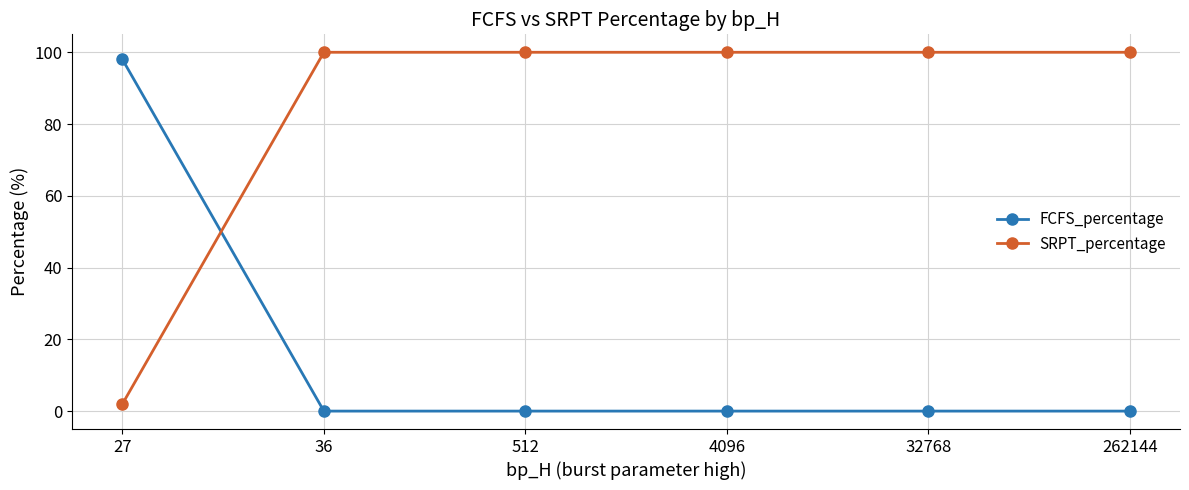

What is the minimum value for SRPT_percentage?

2